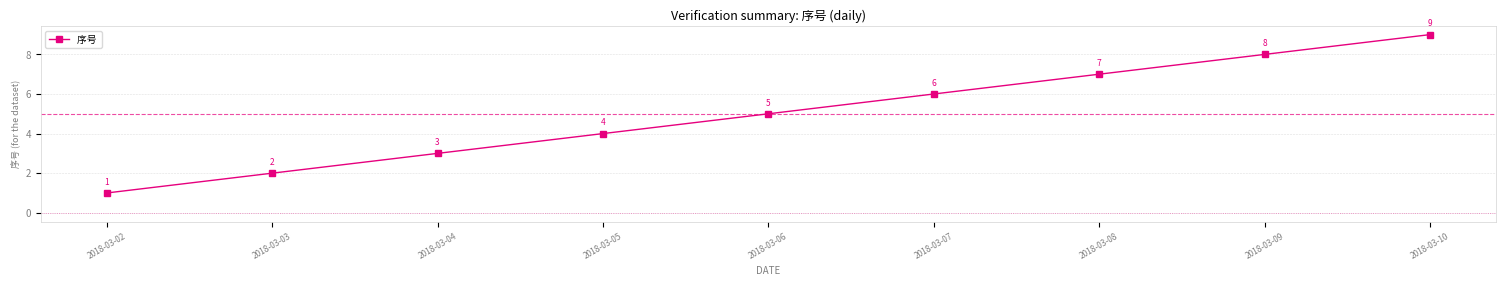

What is the sum of the values at 2018-03-07 and 2018-03-04?

9